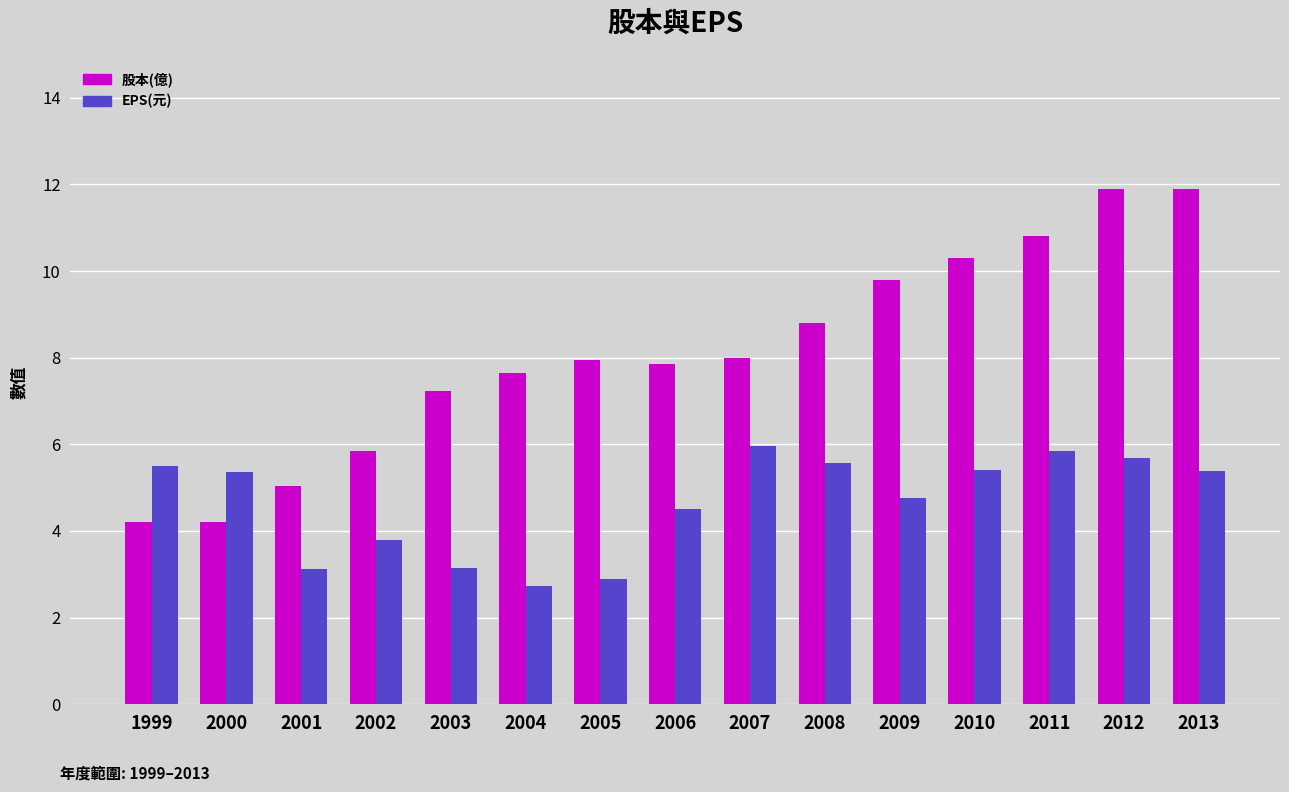

How many data points in EPS(元) are less than 5?

7